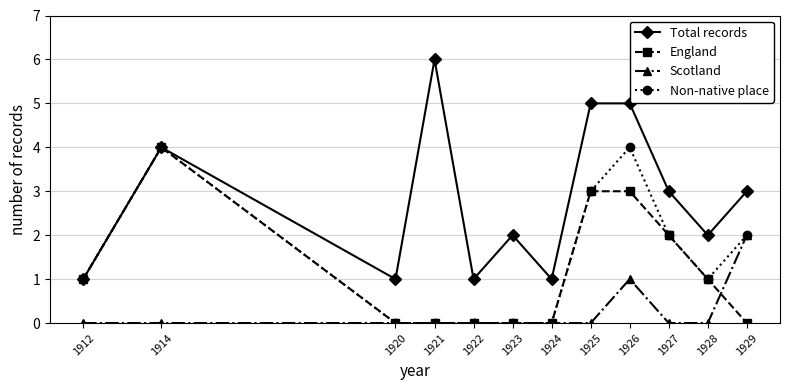

Does the chart display data point markers on the line(s)?

Yes